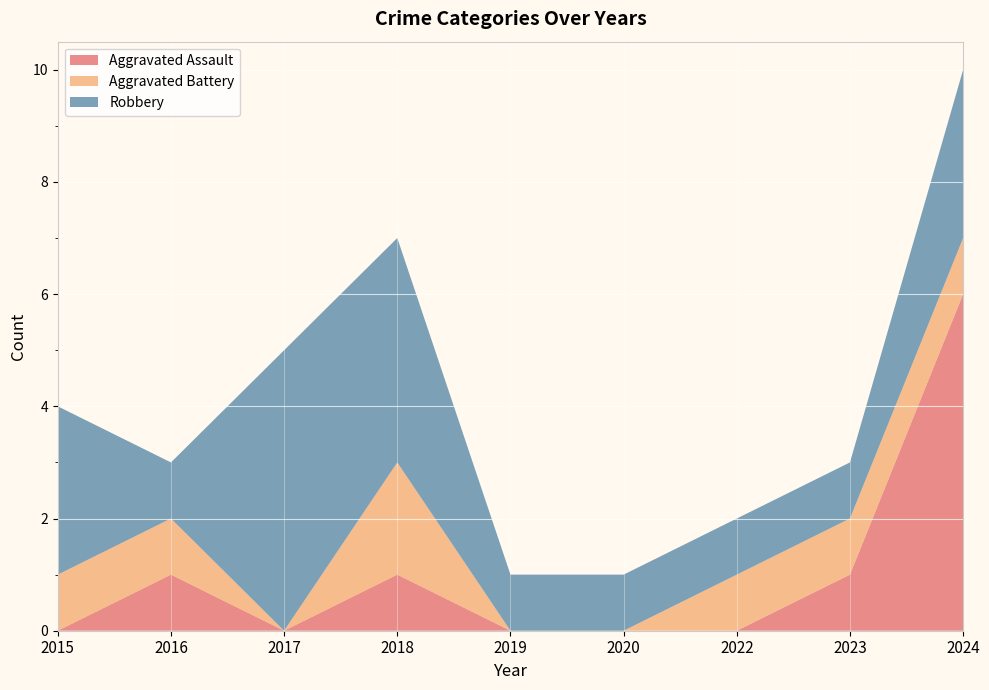

Reading left to right, extract all data points from this chart.

Aggravated Assault: 2015=0	2016=1	2017=0	2018=1	2019=0	2020=0	2022=0	2023=1	2024=6
Aggravated Battery: 2015=1	2016=1	2017=0	2018=2	2019=0	2020=0	2022=1	2023=1	2024=1
Robbery: 2015=3	2016=1	2017=5	2018=4	2019=1	2020=1	2022=1	2023=1	2024=3